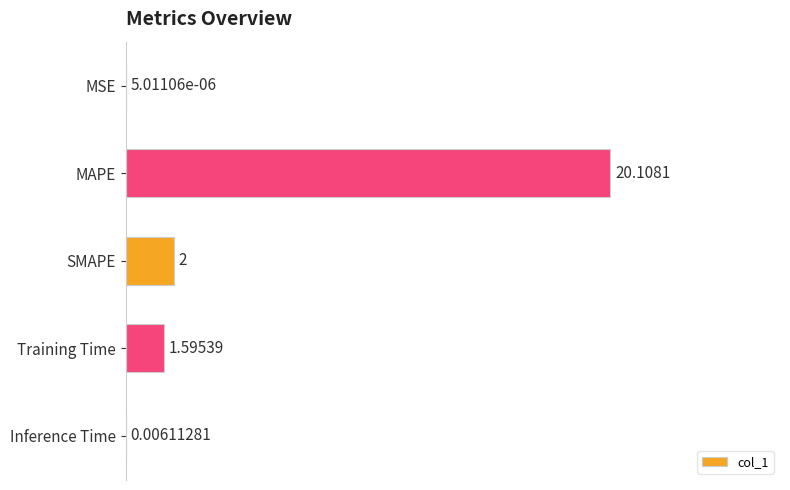

What is the sum of the values at MSE and SMAPE?

2.0